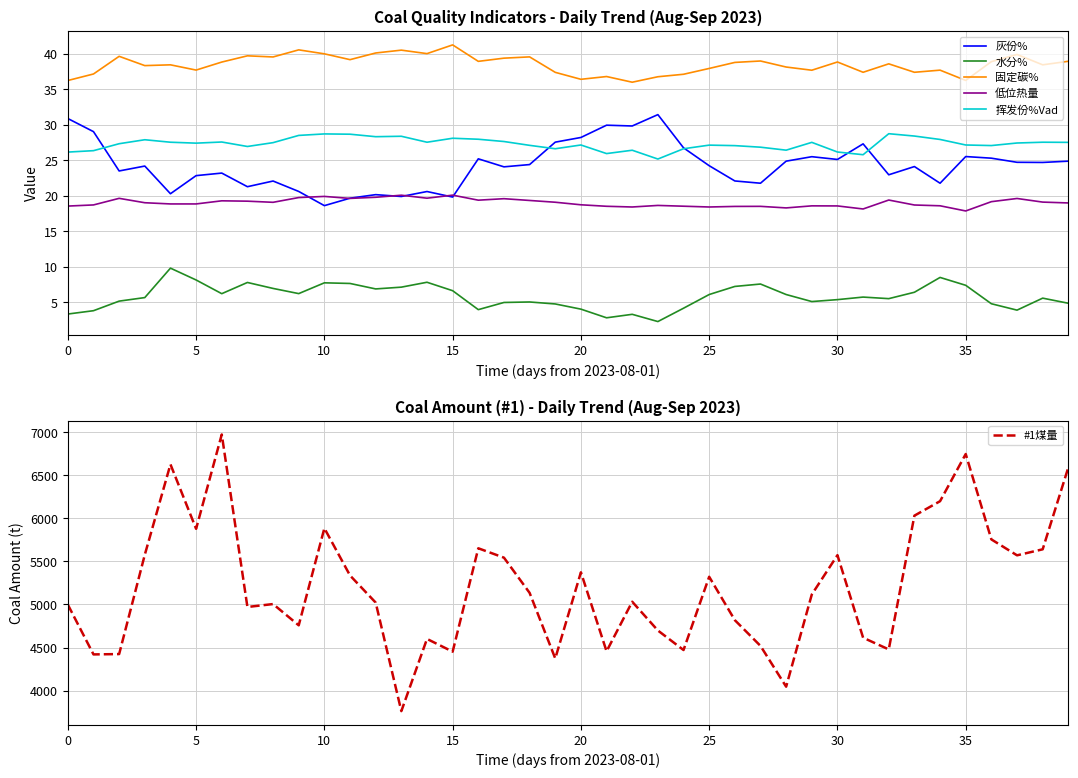

What is the average value of the 挥发份%Vad series?

27.3